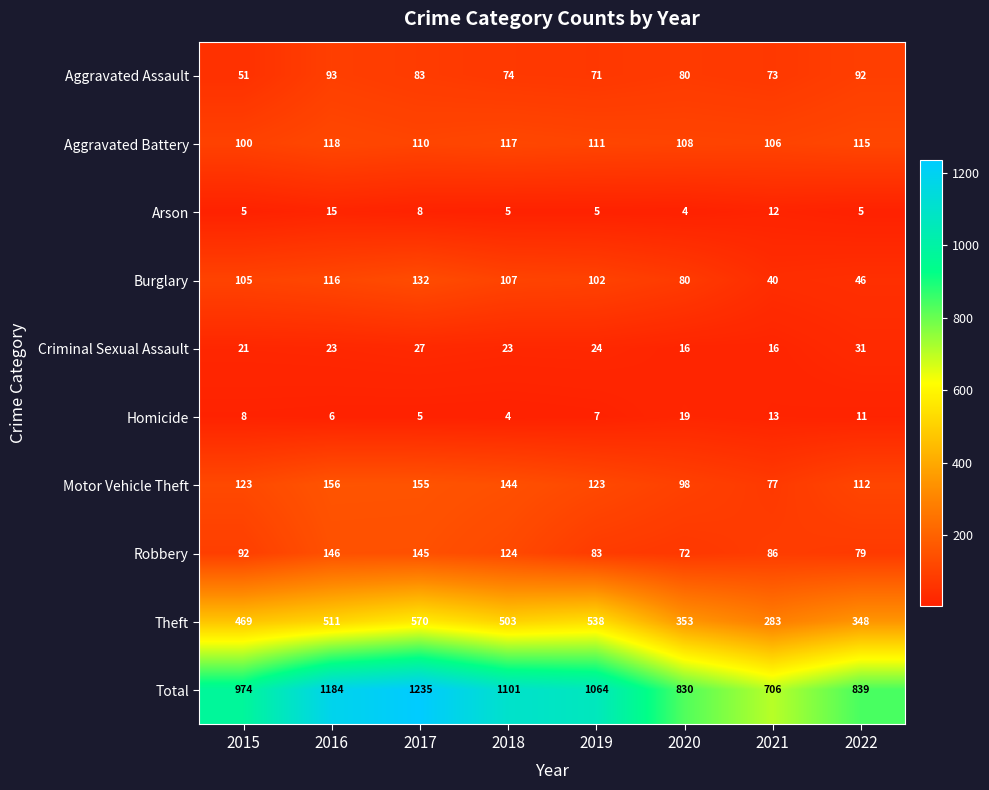

What is the difference between the highest and lowest values at 2018?

1097